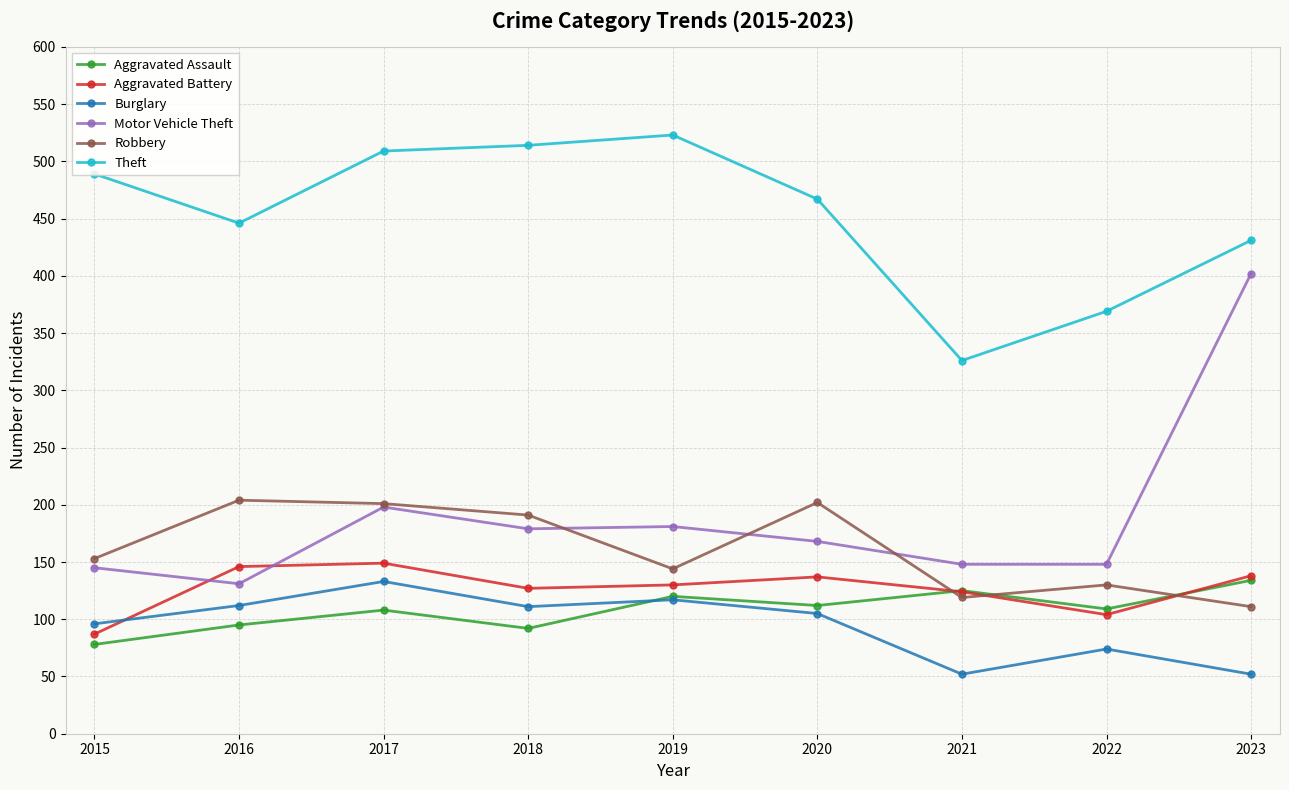

The value of Robbery at 2016 is 309. True or false?

False